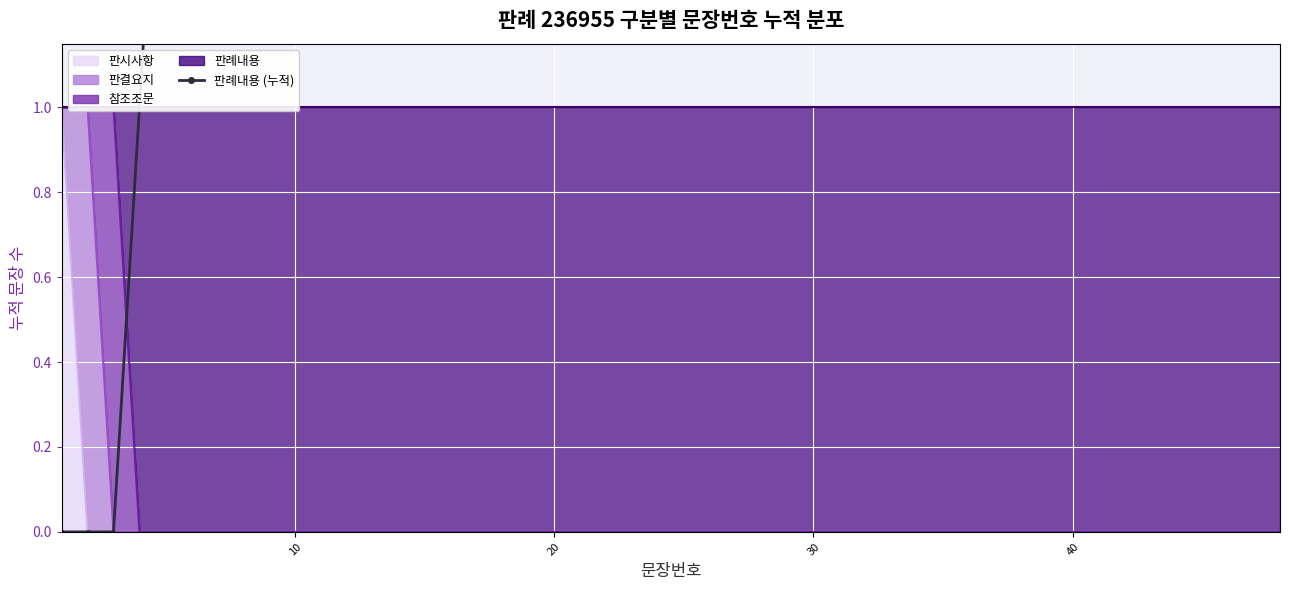

What is the average value of the 문장번호 (구분별 누적) series?

12